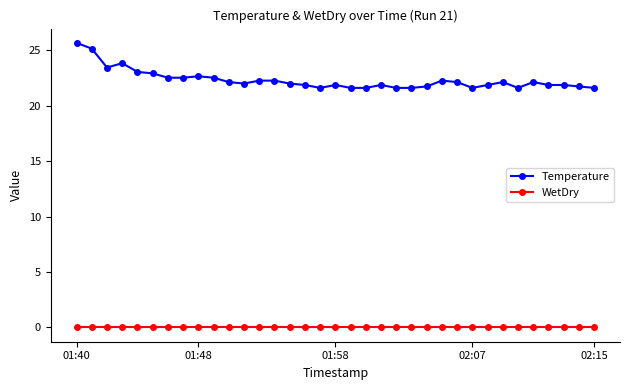

What are all the series names shown in the legend?

Temperature, WetDry